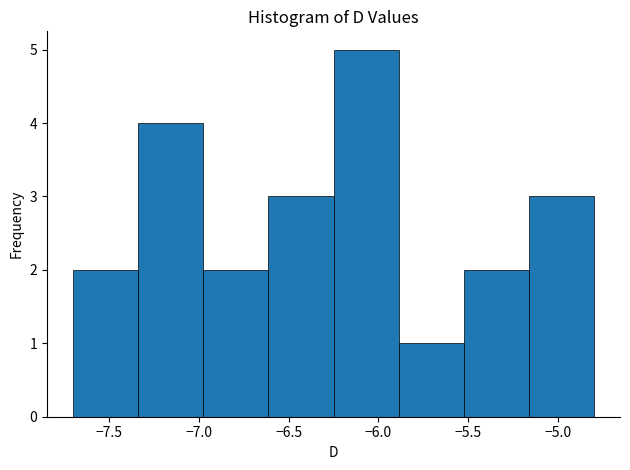

Reading left to right, transcribe this chart: for each bar, give the range it covers on the x-axis and its height. Neither the bar edges nor the heights are printed on the chart, so give them approximately, as read against the axes.

-7.70 to -7.35: 2
-7.35 to -6.95: 4
-6.95 to -6.60: 2
-6.60 to -6.25: 3
-6.25 to -5.90: 5
-5.90 to -5.50: 1
-5.50 to -5.15: 2
-5.15 to -4.80: 3